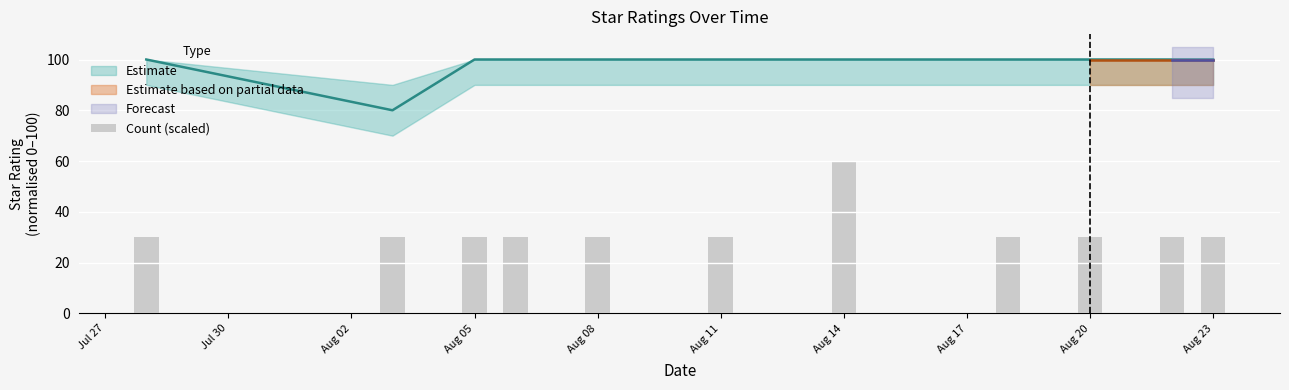

What is the average value?

33